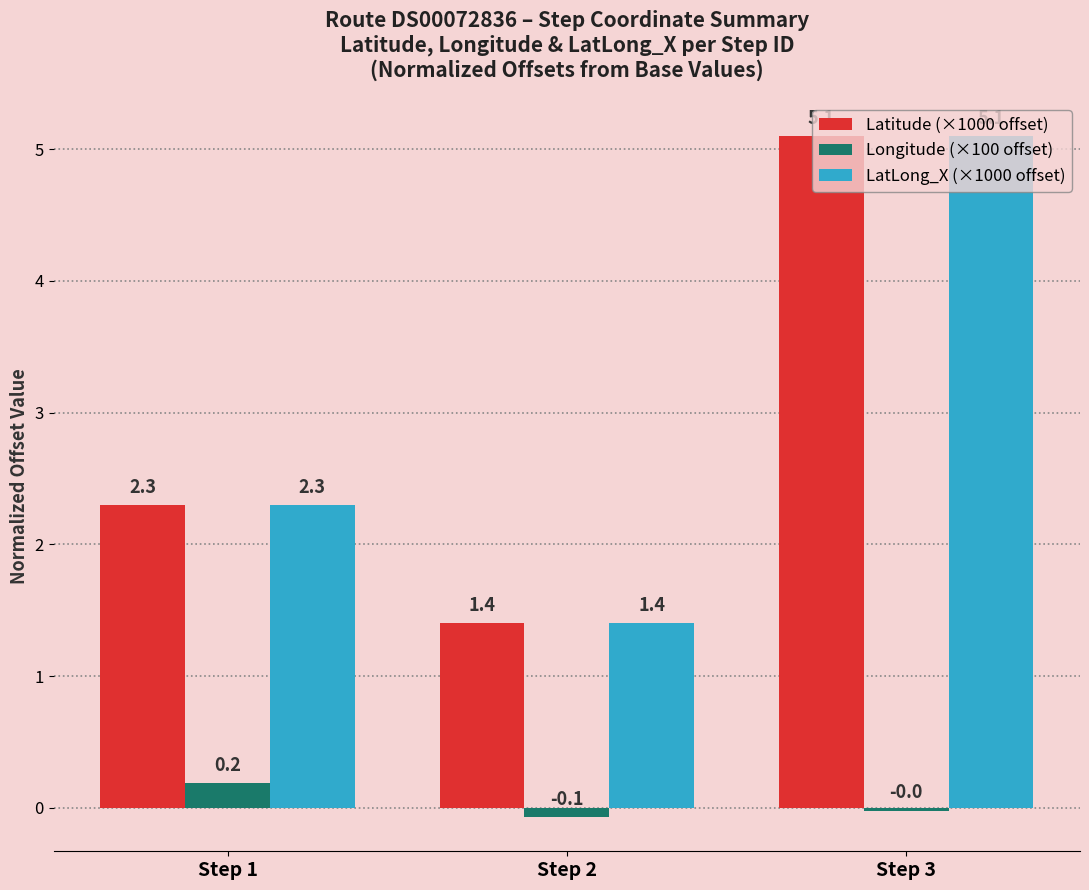

Is the value of Longitude (×100 offset) at Step 3 greater than the value of Latitude (×1000 offset) at Step 3?

No